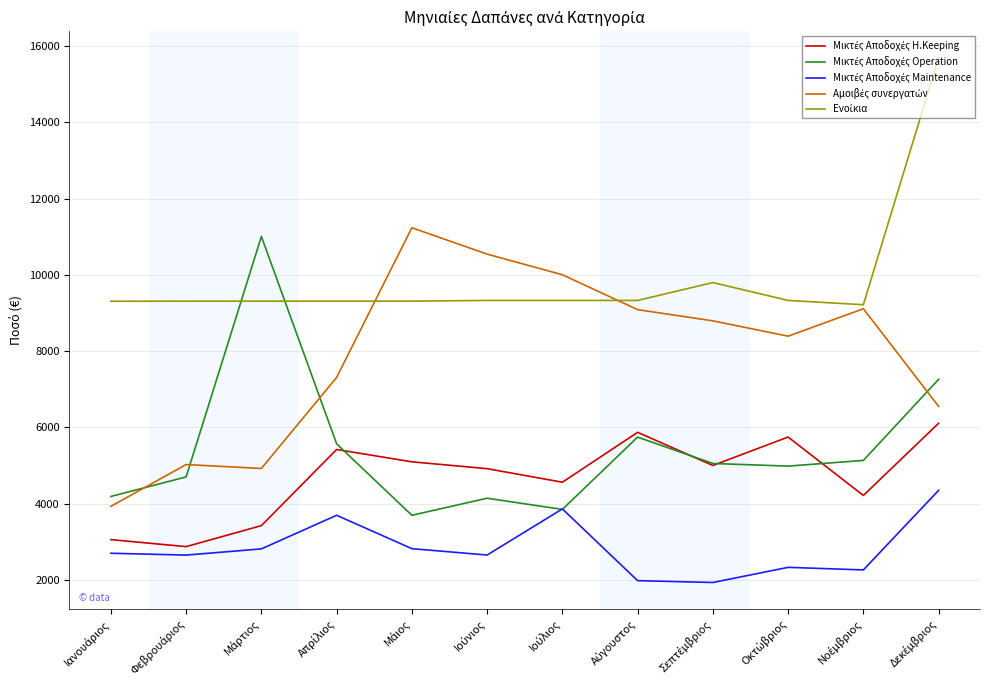

What is the smallest value displayed?

1933.8